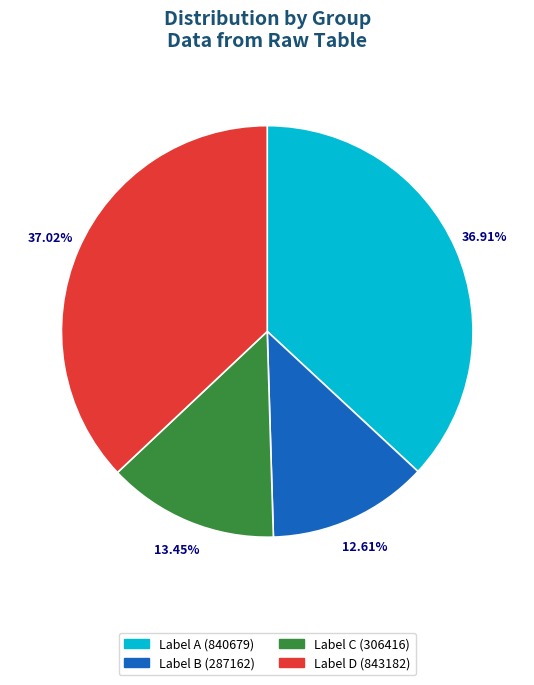

What is the ratio of the value at Label C (306416) to the value at Label B (287162)?

1.1